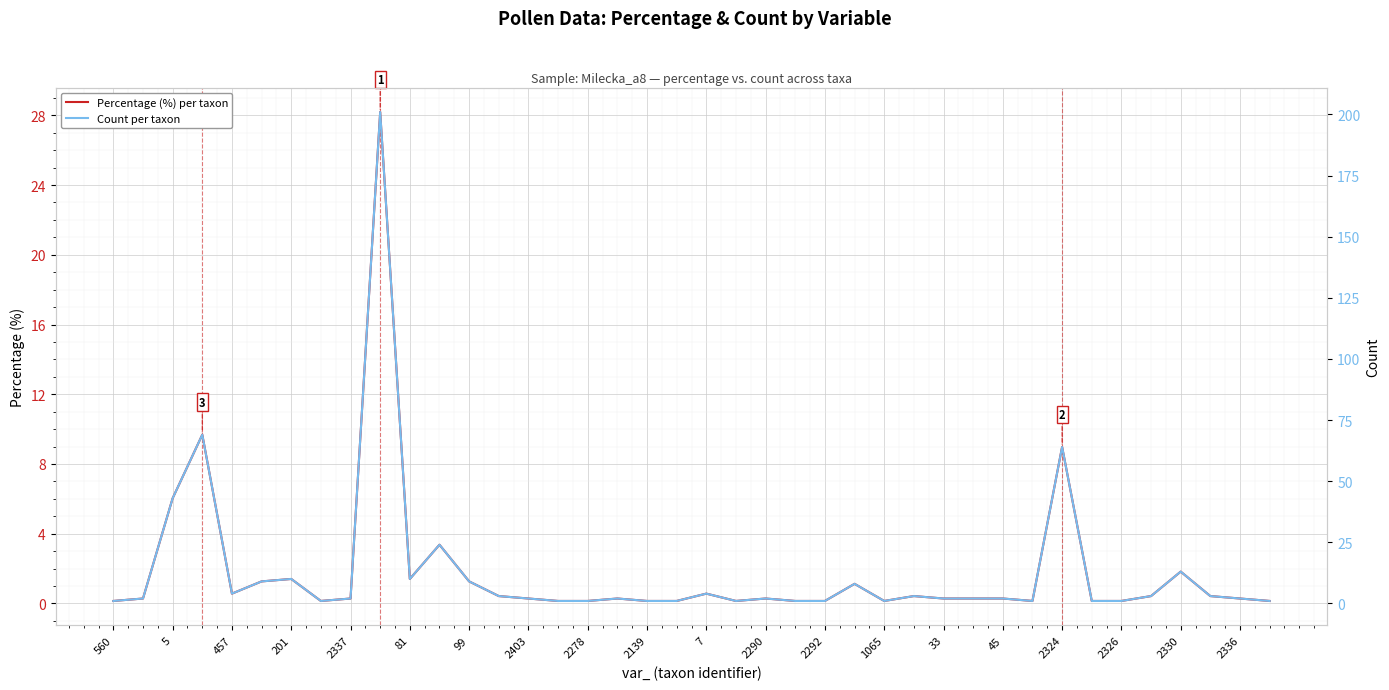

True or false: Percentage (%) per taxon and Count per taxon cross at least once.

False